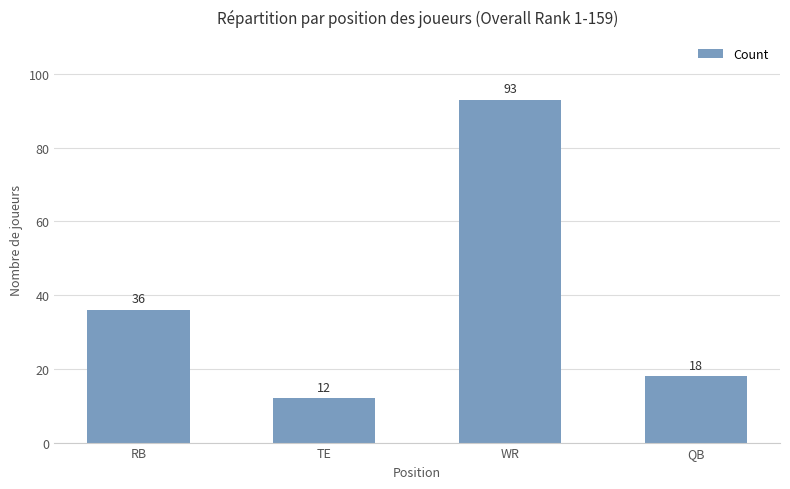

How many distinct data groups are displayed?

1